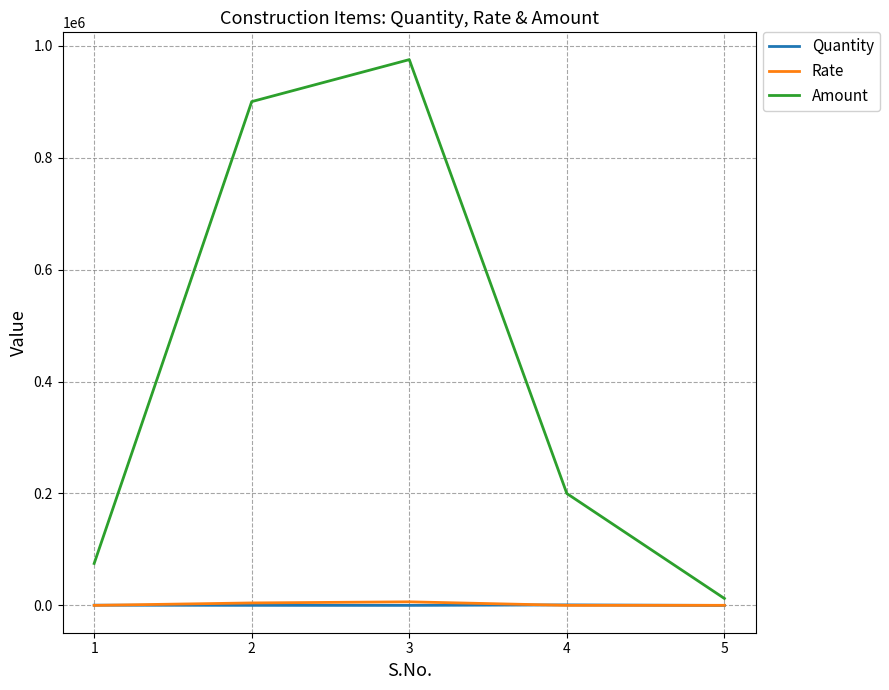

Which series has the largest range (max minus min)?

Amount